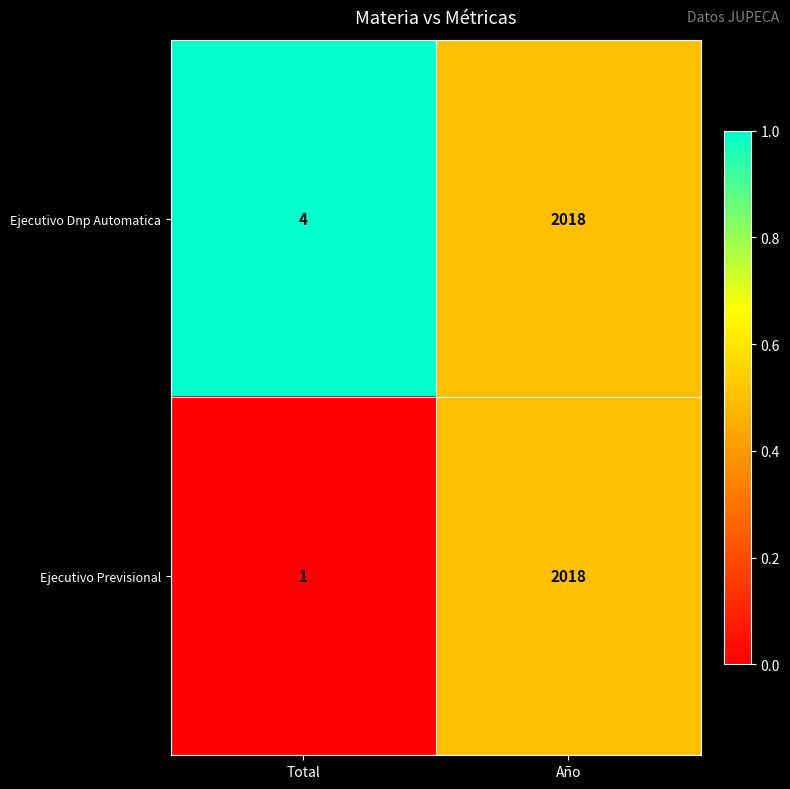

Is it true that Ejecutivo Dnp Automatica equals 4 at Total?

True